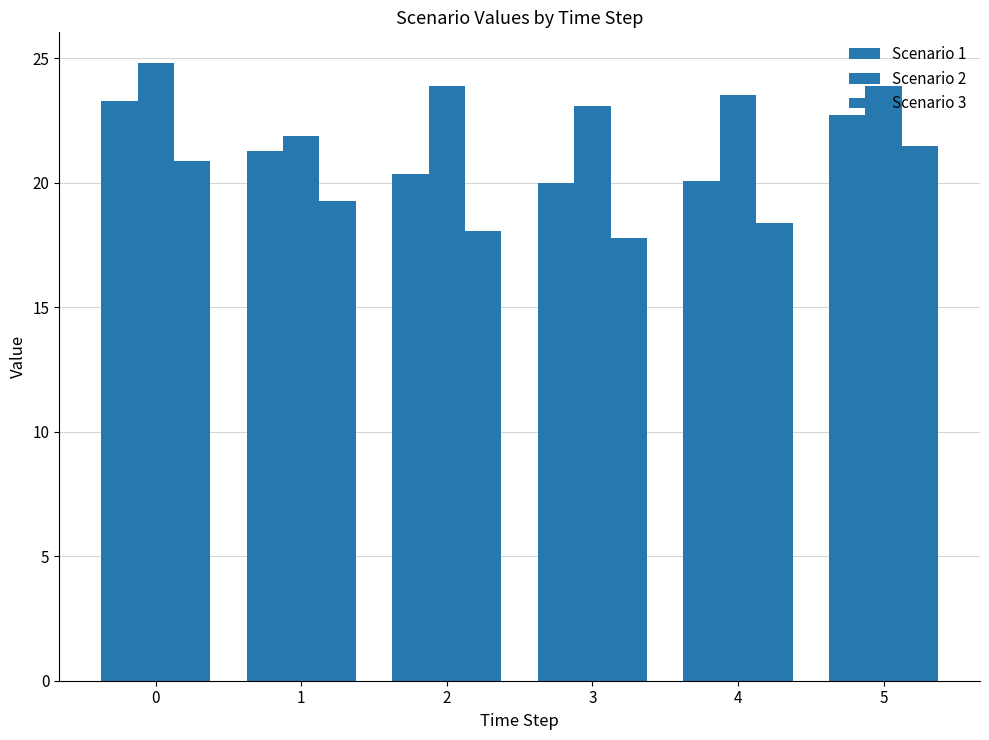

What is the sum of the Scenario 3 values at 2 and 5?

39.6